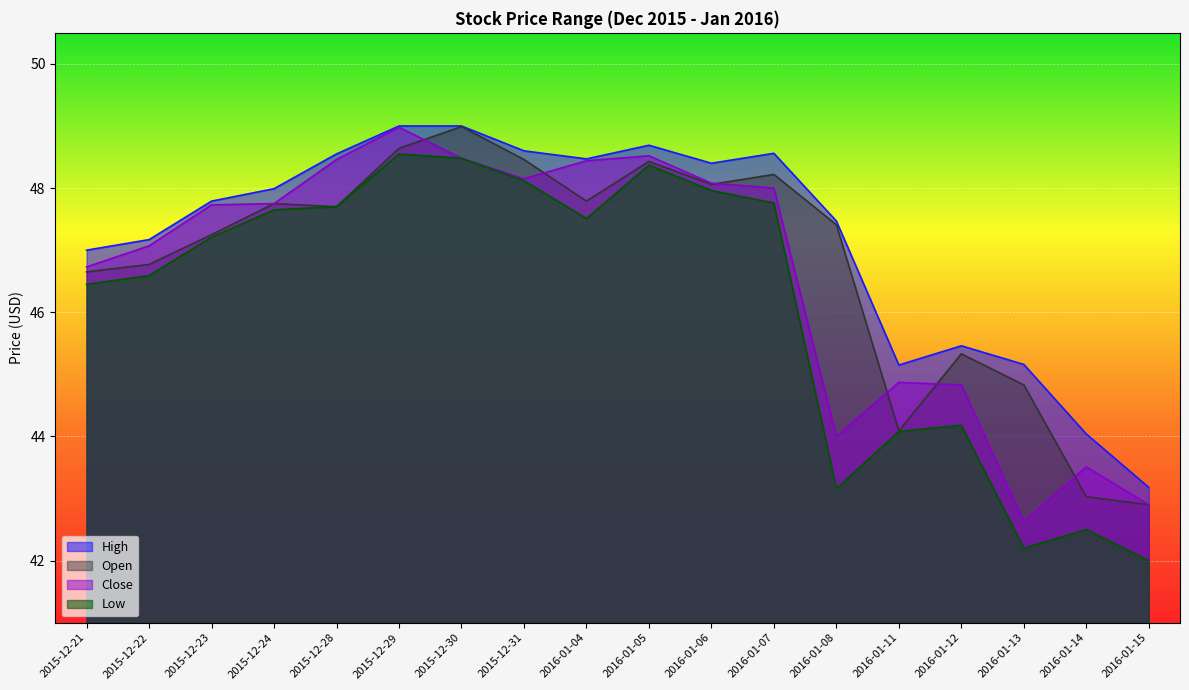

What is the sum of the High values at 2016-01-07 and 2015-12-21?

95.6